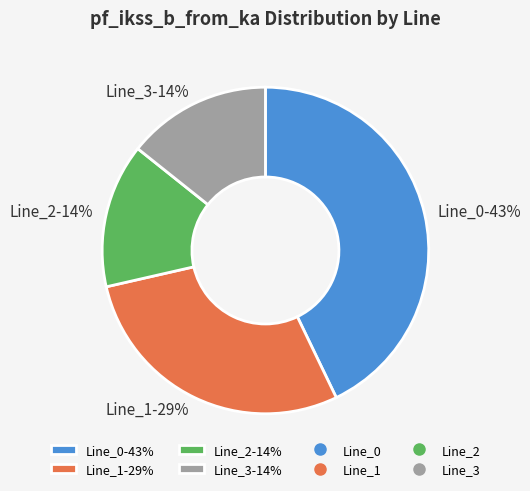

How many segments does this pie chart have?

4